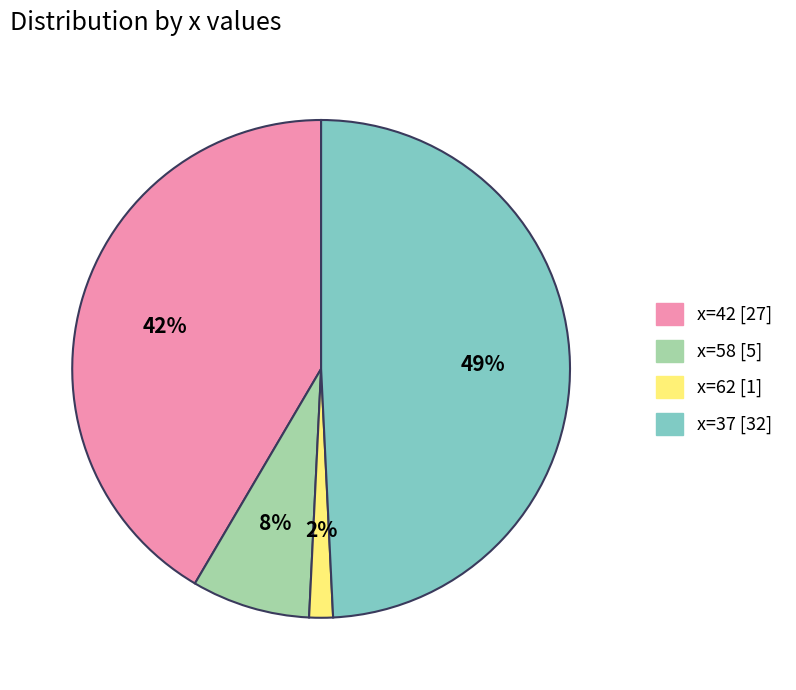

Does any single category account for the majority?

No